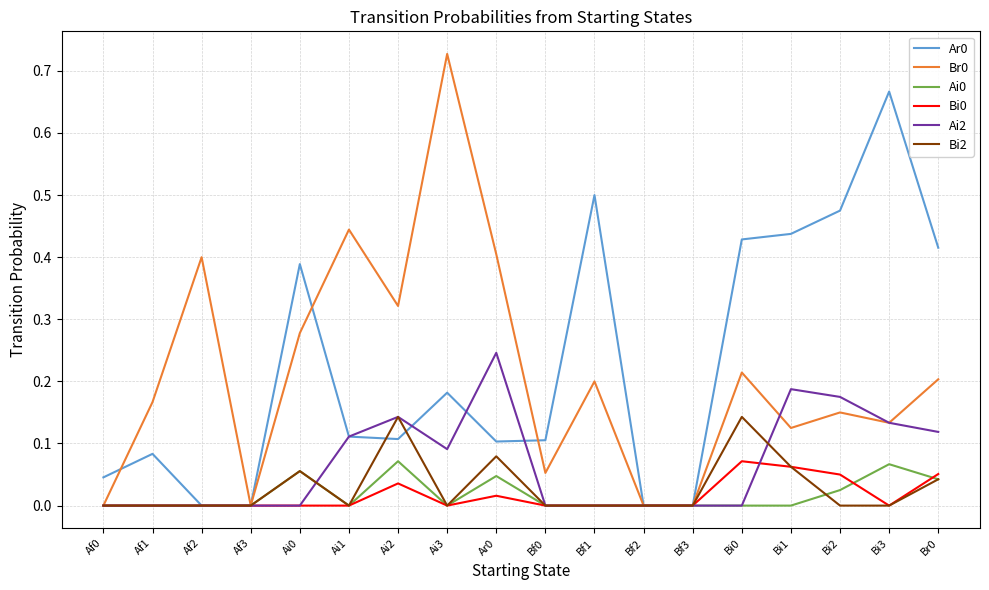

Does the chart have visible grid lines?

Yes